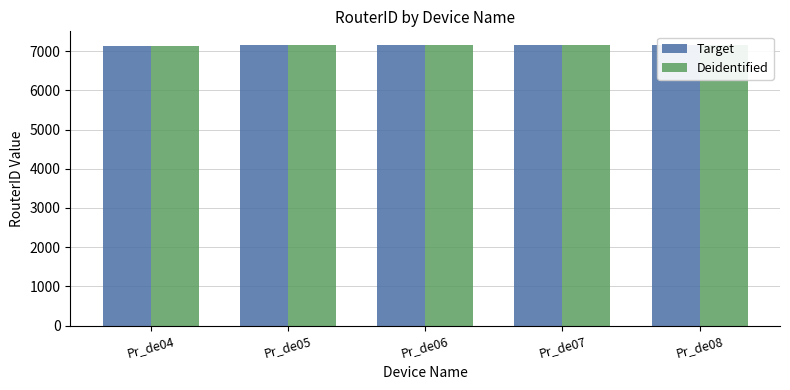

Is it true that Deidentified equals 7147 at Pr_de08?

True